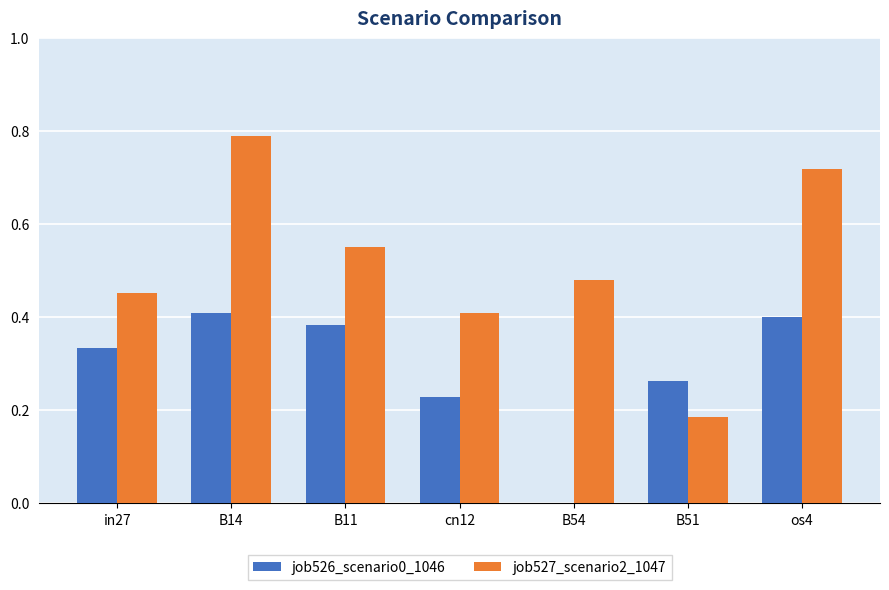

What is the total value across all series at B11?

0.9